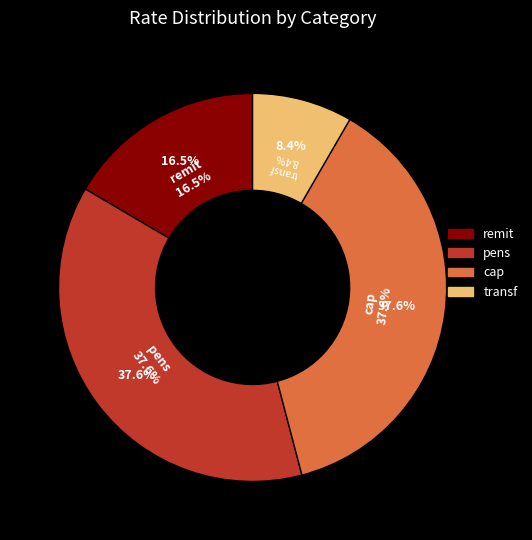

What percentage is the pens slice, to the nearest percent?

38%